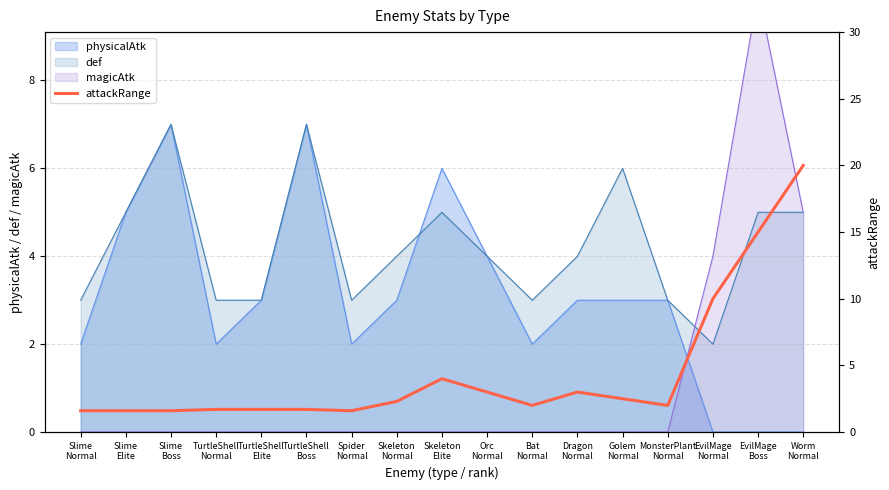

What is the highest value of the def series?

7